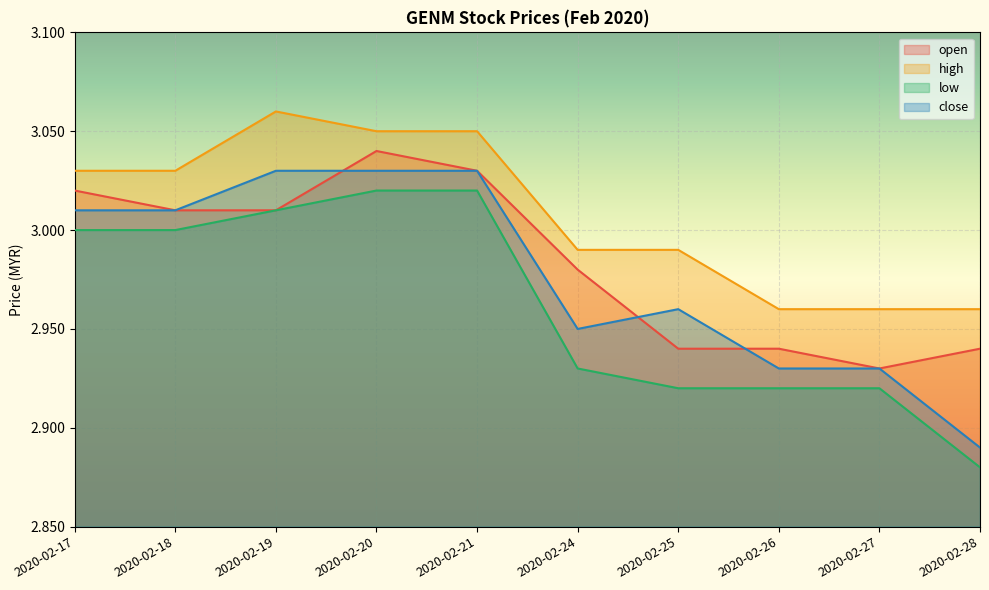

Reading left to right, list all the values displayed in this chart.

open: 3.0	3.0	3.0	3.0	3.0	3.0	2.9	2.9	2.9	2.9
high: 3.0	3.0	3.1	3.0	3.0	3.0	3.0	3.0	3.0	3.0
low: 3.0	3.0	3.0	3.0	3.0	2.9	2.9	2.9	2.9	2.9
close: 3.0	3.0	3.0	3.0	3.0	3.0	3.0	2.9	2.9	2.9